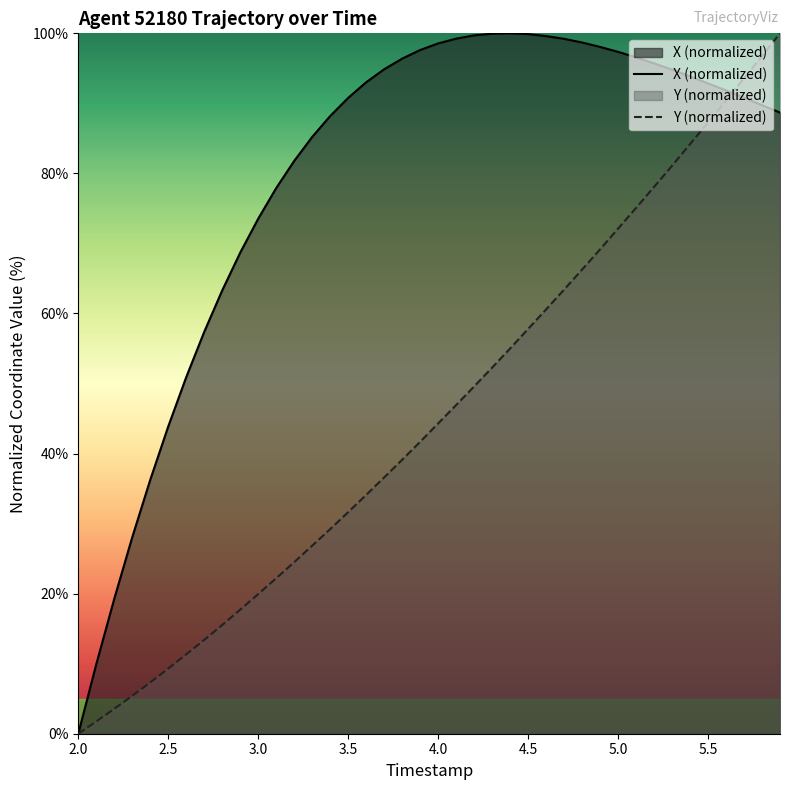

Count the number of categories in the chart.

40